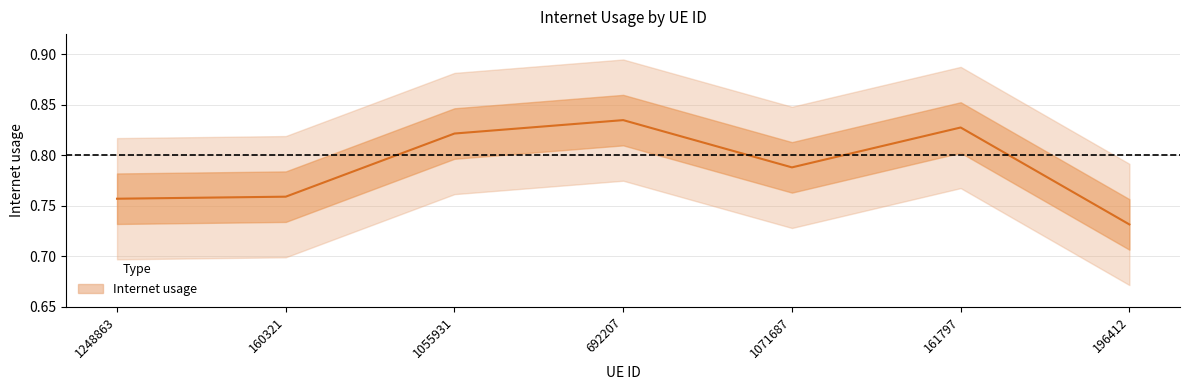

The value at 196412 is 1.0. True or false?

False